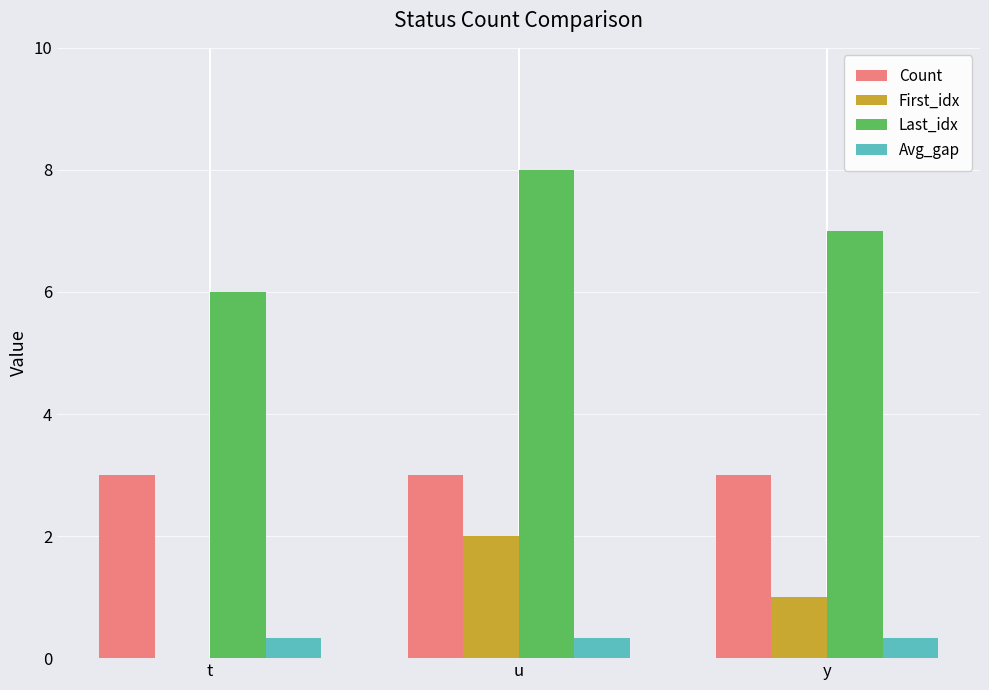

Reading right to left, list all the values displayed in this chart.

Count: 3.0	3.0	3.0
First_idx: 1.0	2.0	0.0
Last_idx: 7.0	8.0	6.0
Avg_gap: 0.3	0.3	0.3